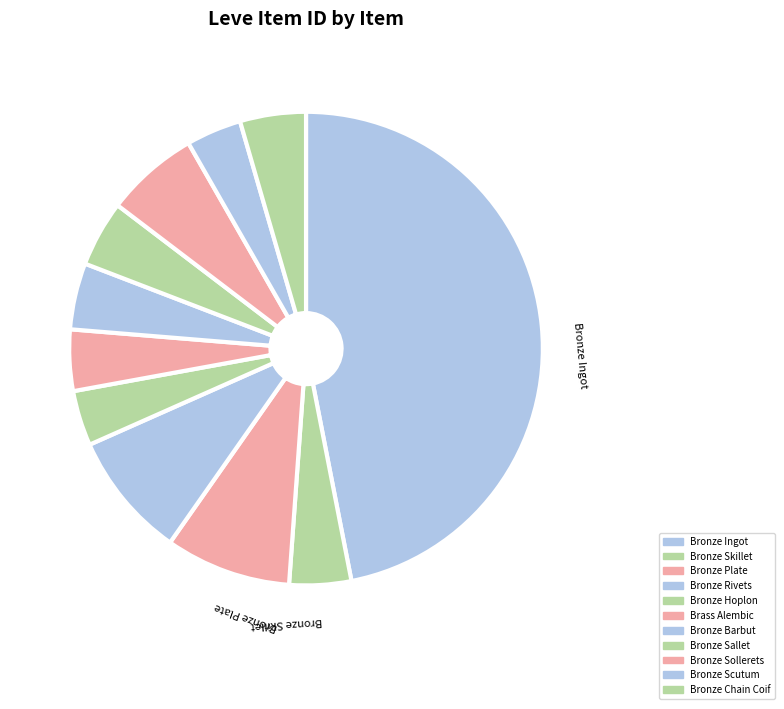

Rank the categories by value from lowest to highest.

Bronze Hoplon, Bronze Scutum, Brass Alembic, Bronze Skillet, Bronze Chain Coif, Bronze Sallet, Bronze Barbut, Bronze Sollerets, Bronze Plate, Bronze Rivets, Bronze Ingot